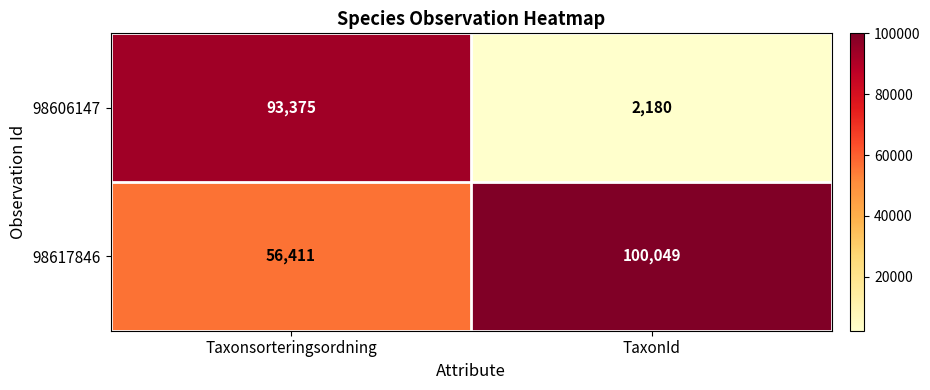

The value of 98617846 at Taxonsorteringsordning is 12850. True or false?

False